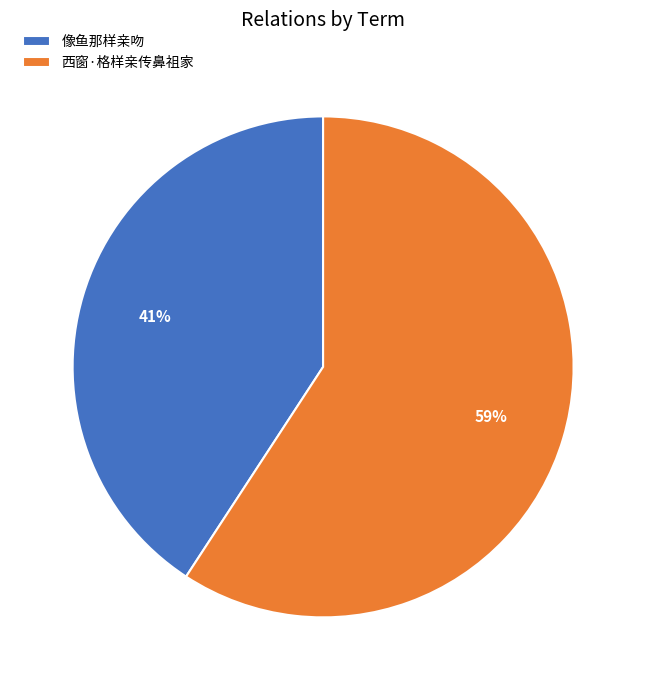

To the nearest percent, what portion does 西窗·格样亲传鼻祖家 represent?

59%